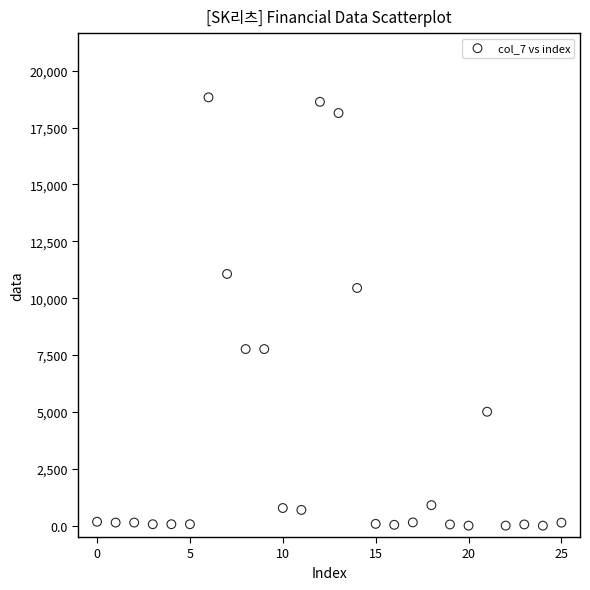

What Y value in the scatter plot is closest to 9413?

10448.0